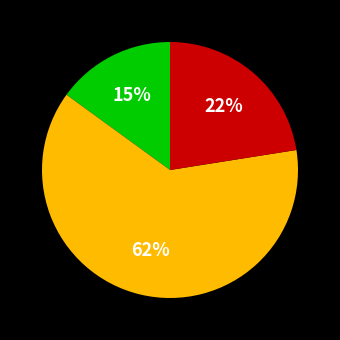

To the nearest percent, what is the average slice percentage?

33%